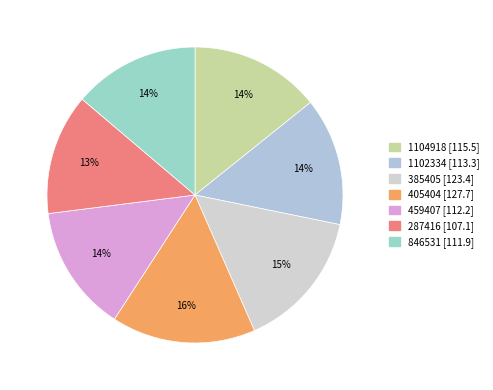

To the nearest percent, what is the difference between the 287416 and 1104918 slice percentages?

1%